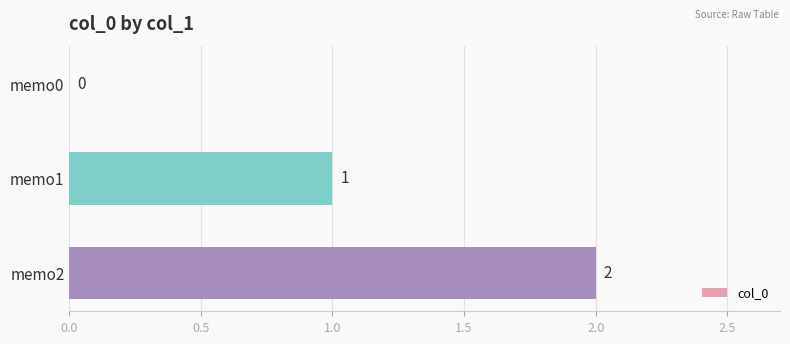

What is the greatest value displayed?

2